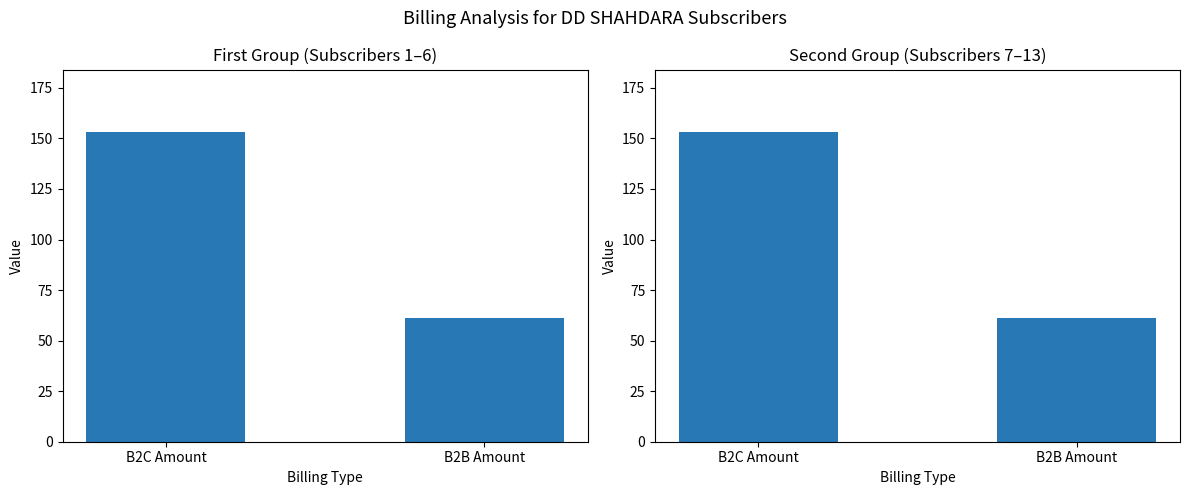

How many bars are there in each group?

2